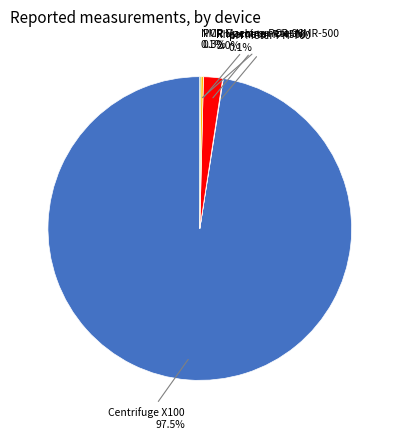

To the nearest percent, what is the difference between the largest and smallest slice percentages?

97%